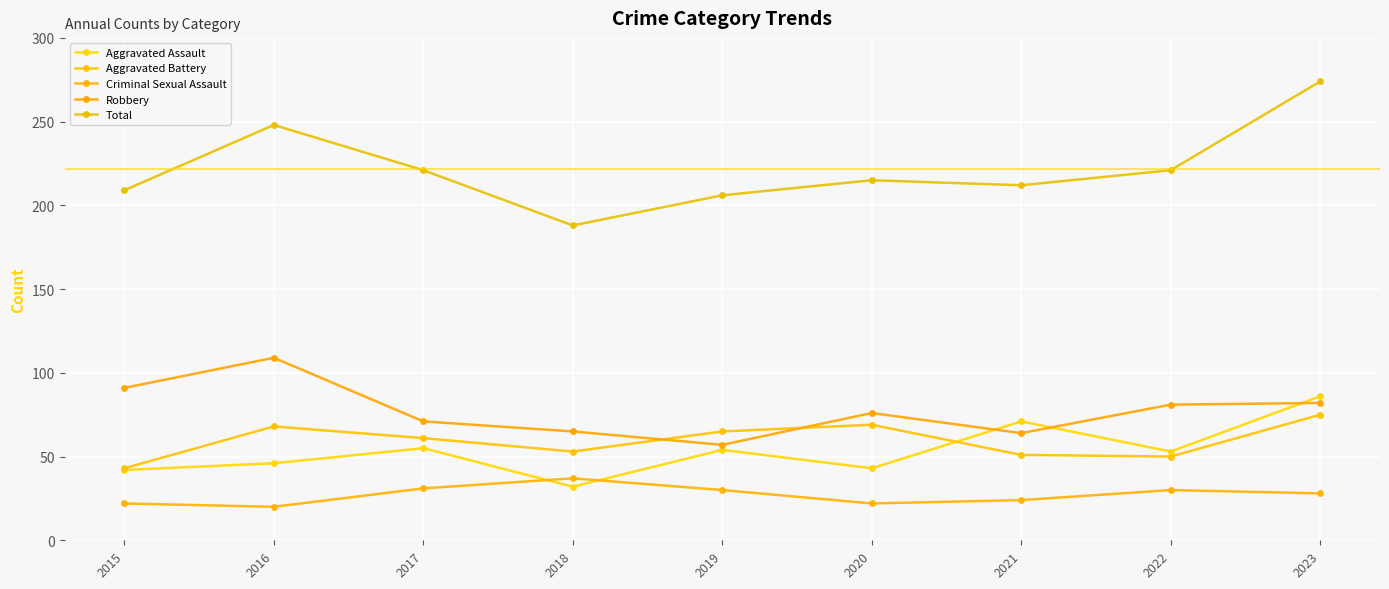

True or false: Criminal Sexual Assault has more than 1 interior local peaks.

True